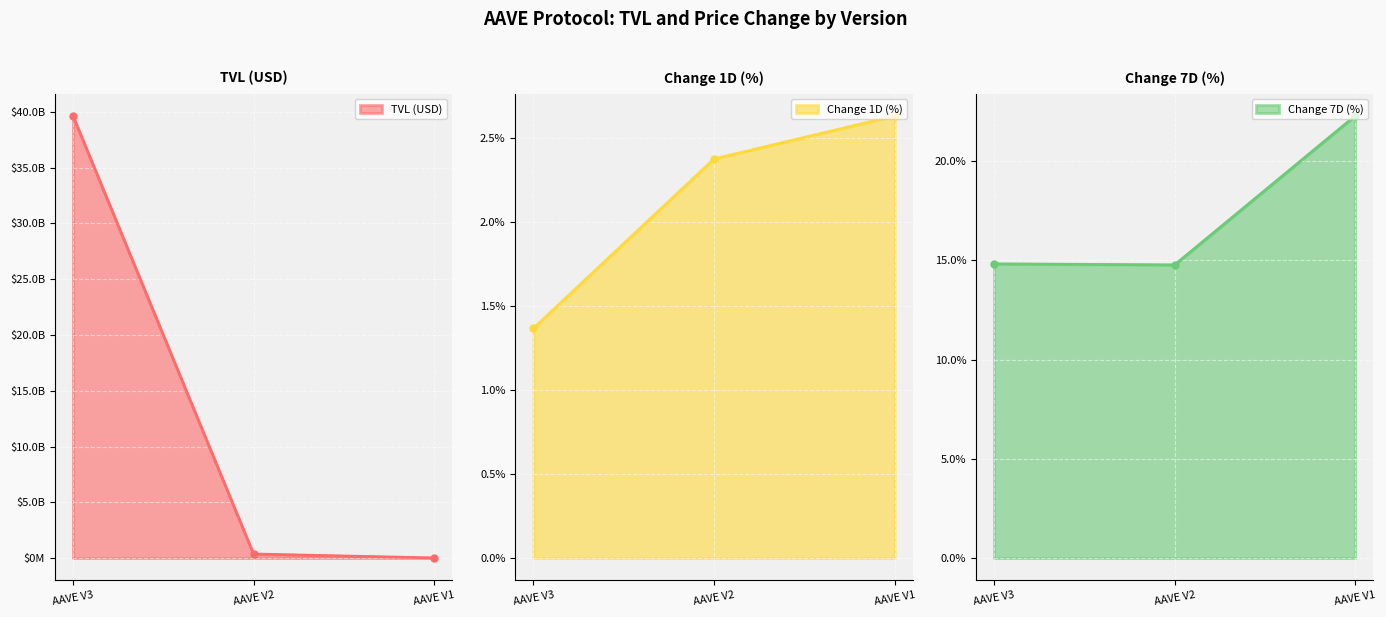

The value of TVL (USD) at AAVE V1 is 4307114.0. True or false?

False